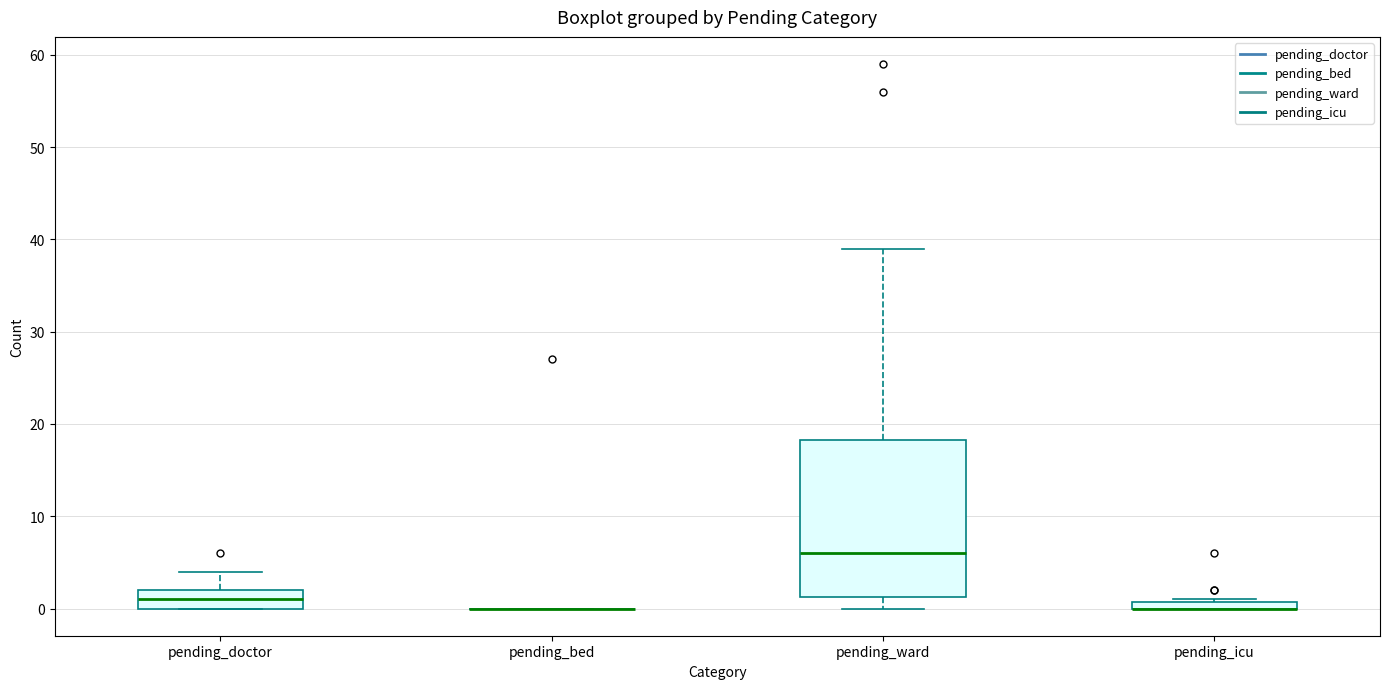

Where is the lower edge of the box for pending_icu on the y-axis? The values are not printed on the chart, so give them approximately, as read against the axis.

0